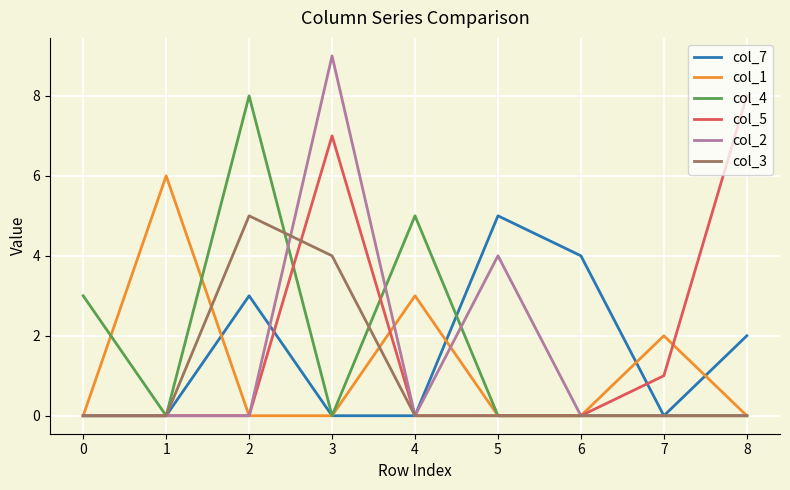

Which series has the largest range (max minus min)?

col_2